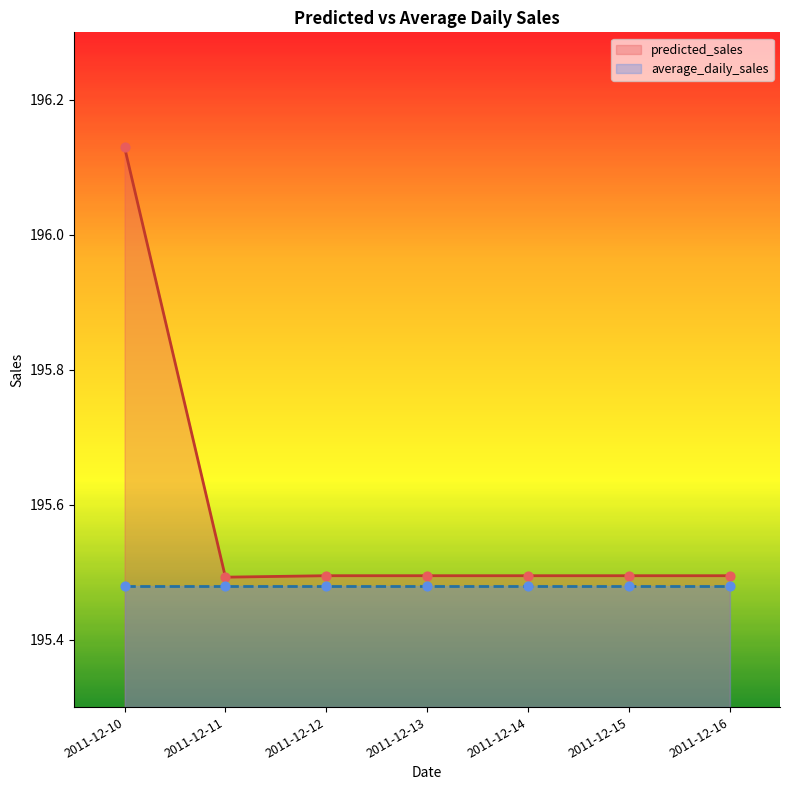

Which has a higher value, 2011-12-11 or 2011-12-13?

2011-12-13